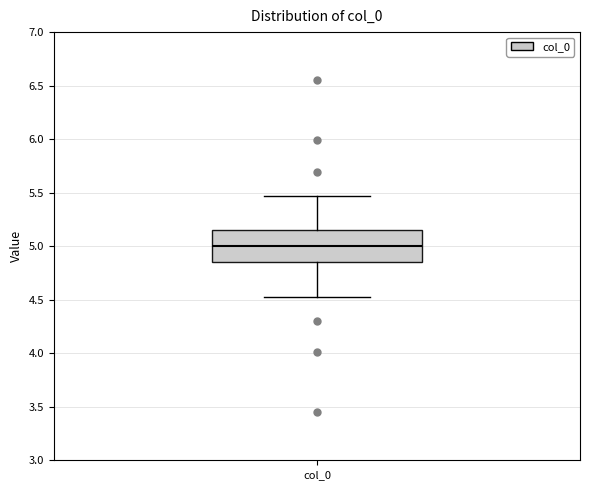

Read this box plot against the y-axis: the position of the median line, the range covered by the box, and the ends of both whiskers. The values are not printed on the chart, so give them approximately, as read against the axis.

median 5.00, box 4.85 to 5.15, whiskers 4.55 to 5.45